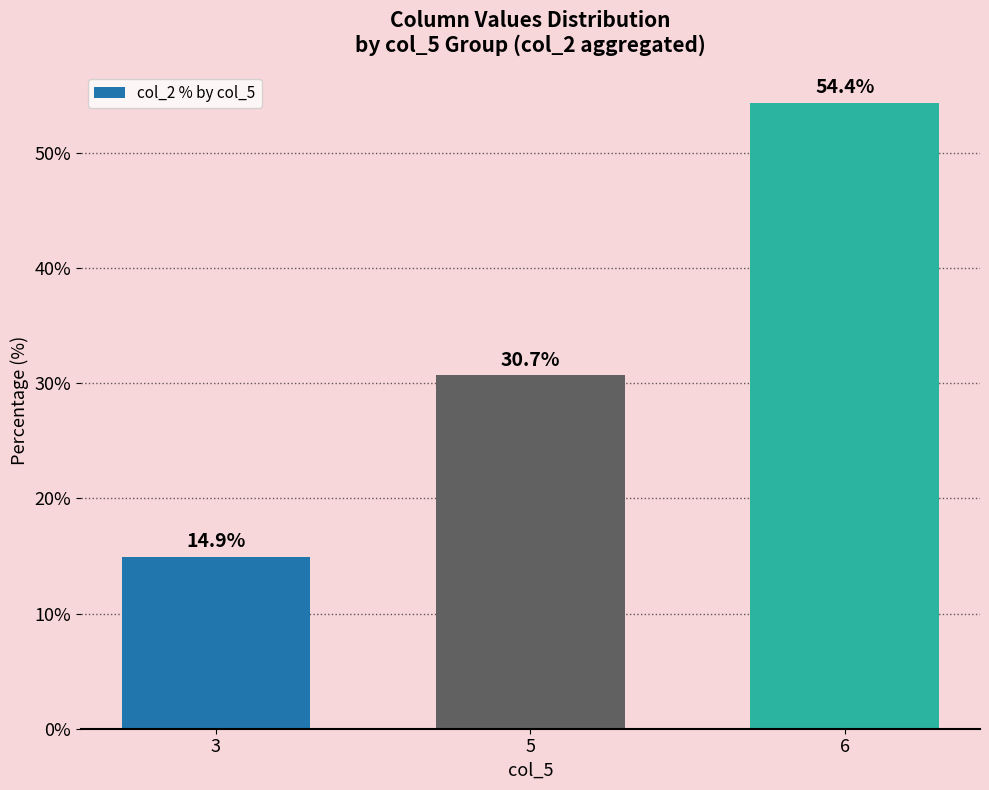

Reading right to left, what are all the values shown in this chart?

6=54.4	5=30.7	3=14.9